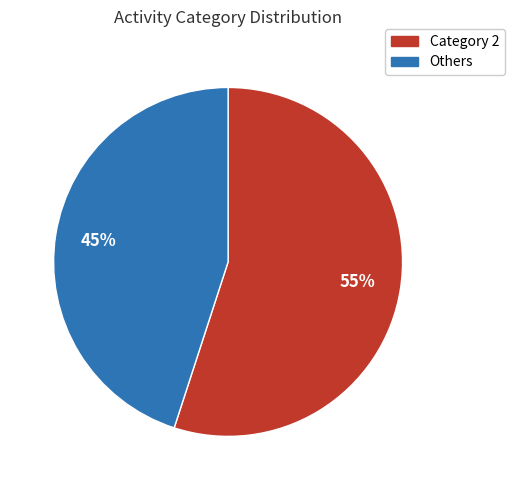

To the nearest percent, what is the average slice percentage?

50%